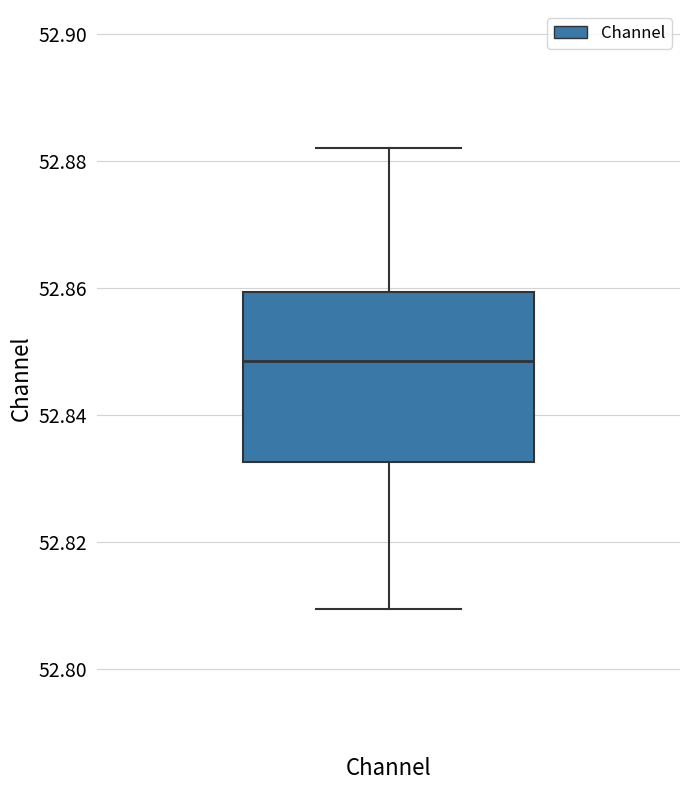

Read this box plot against the y-axis: the position of the median line, the range covered by the box, and the ends of both whiskers. The values are not printed on the chart, so give them approximately, as read against the axis.

median 52.848, box 52.832 to 52.860, whiskers 52.810 to 52.882